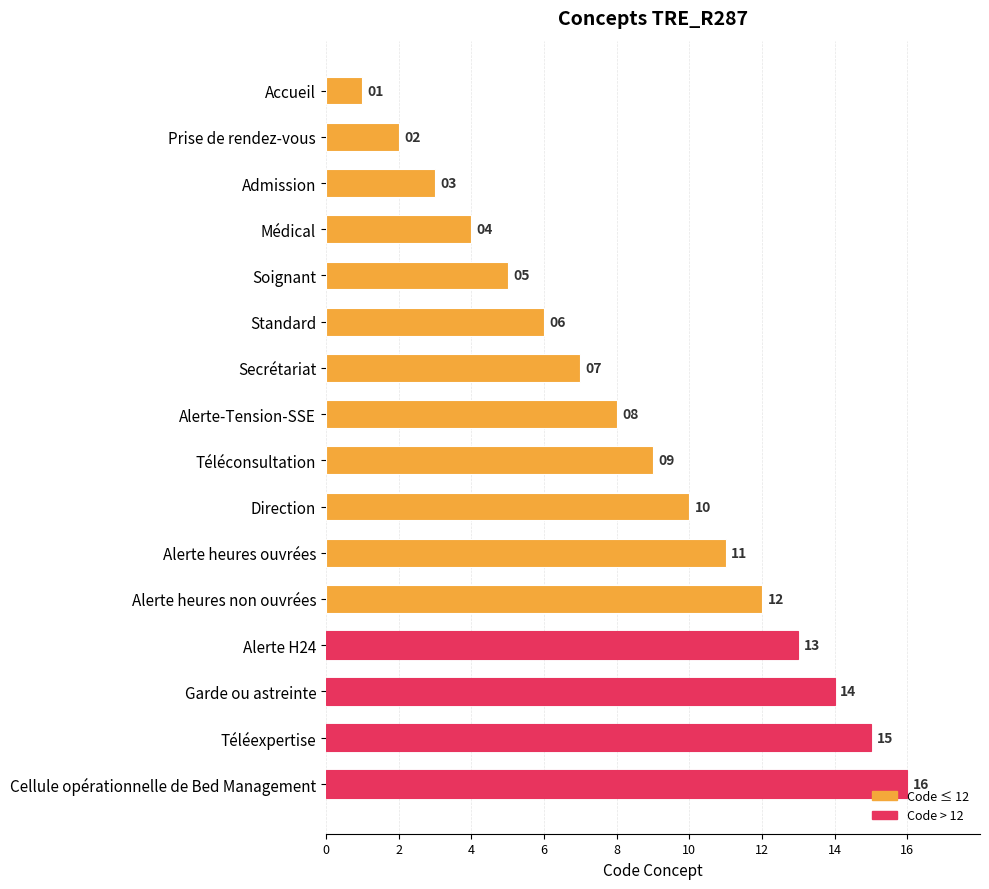

What is the change in value from Médical to Alerte-Tension-SSE?

+4